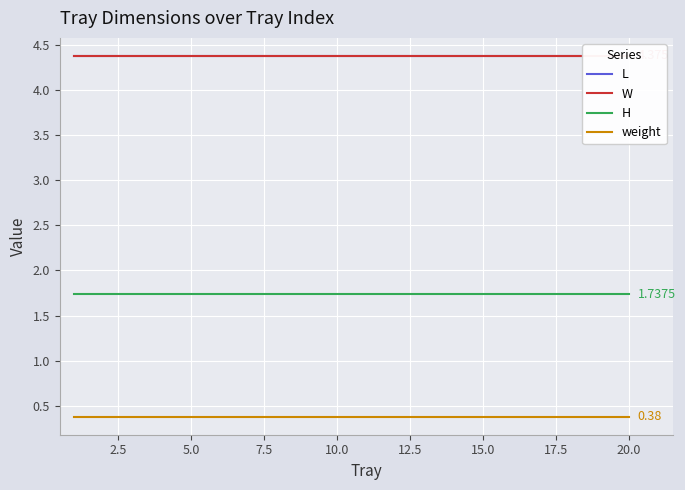

Is it true that H equals 1.7 at 15.0?

True